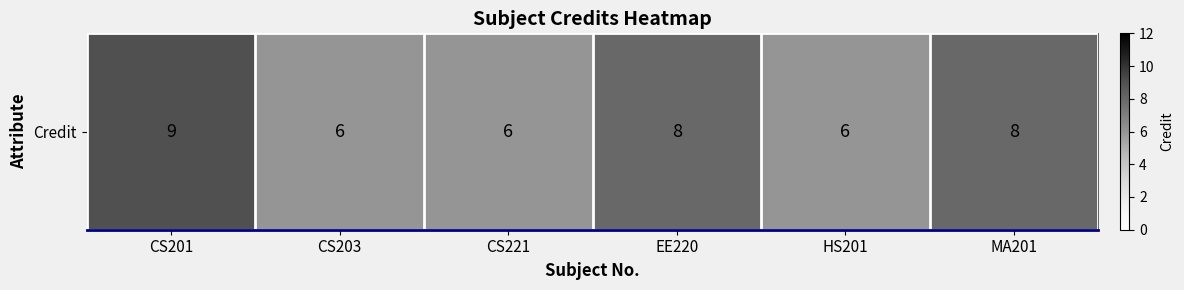

Is it true that the value at CS203 is 2?

False